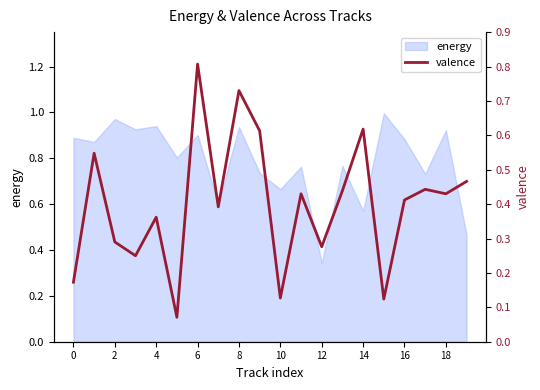

Is it true that the value at 15 is 0.1?

False